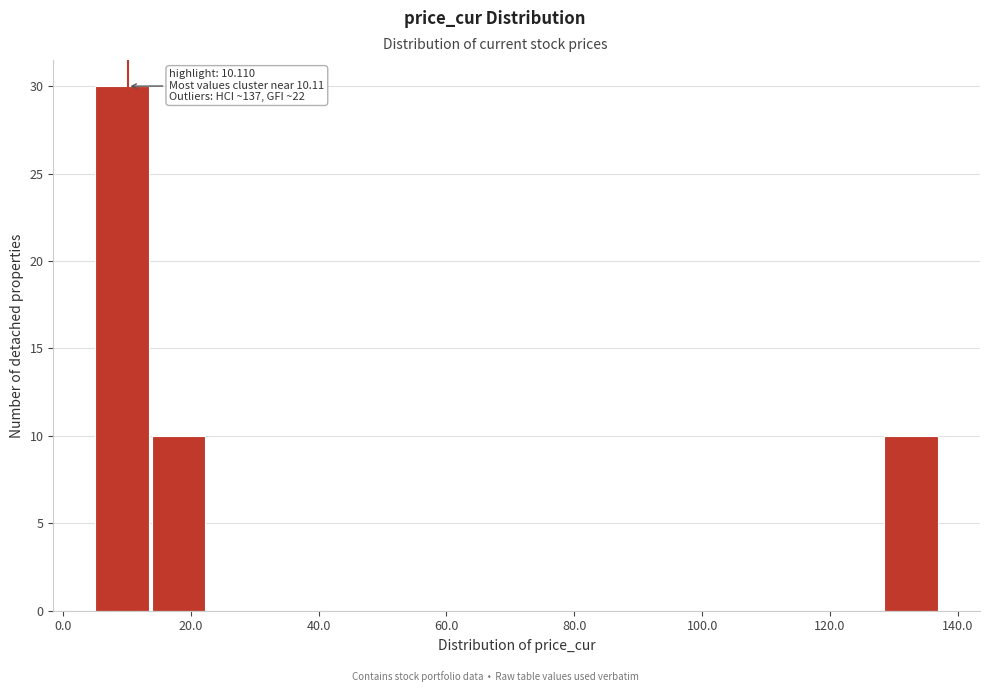

Over which range of the x-axis is the bar tallest?

6 to 14